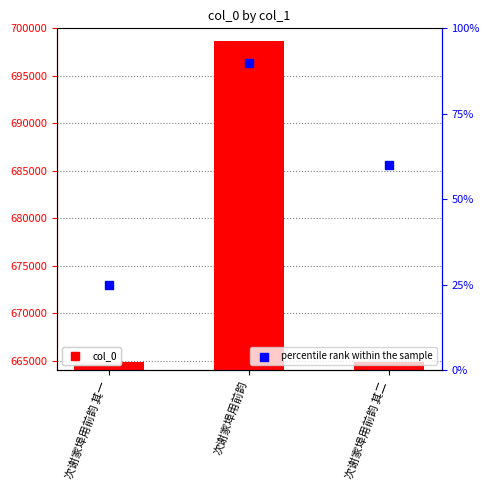

Is the value of col_0 at 次谢家埠用前韵 其一 greater than the value of percentile rank within the sample at 次谢家埠用前韵 其一?

Yes